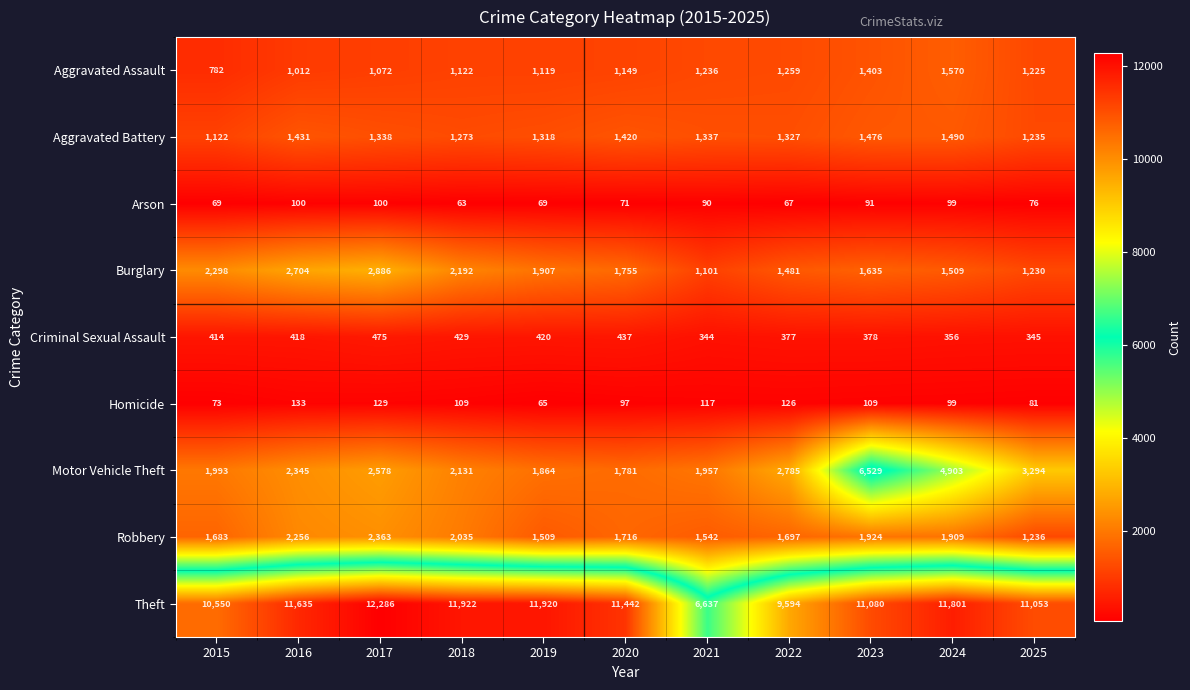

Between 2016 and 2023, which series saw the biggest shift?

Motor Vehicle Theft